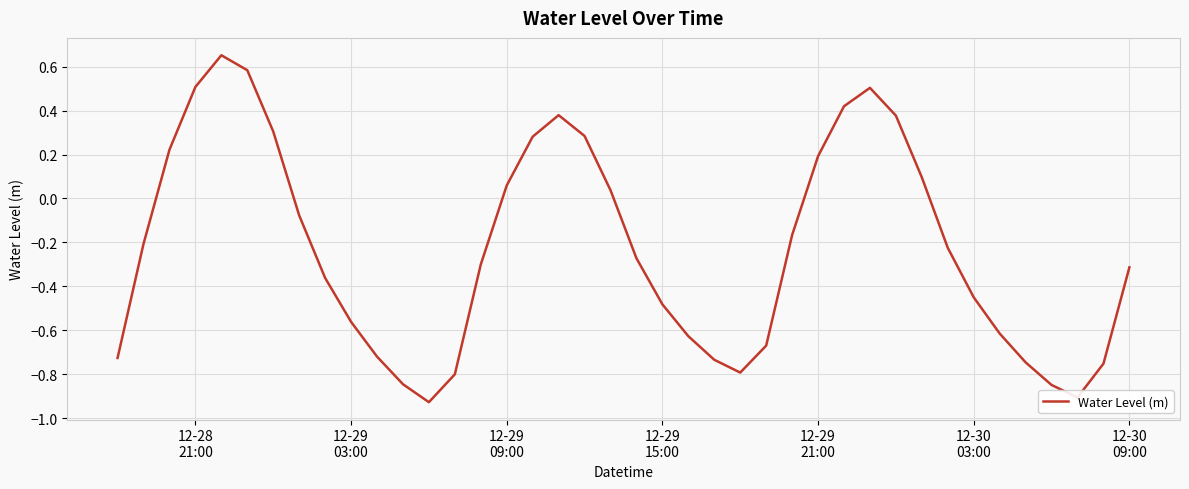

What is the difference between the maximum and minimum values?

1.6